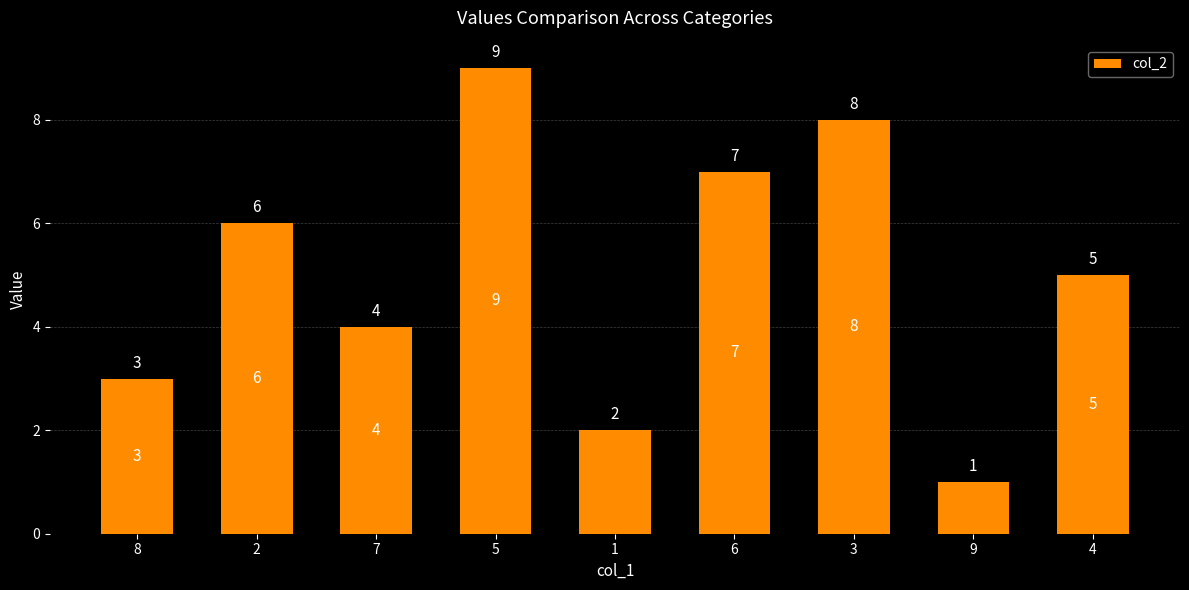

What is the difference between the maximum and minimum values?

8